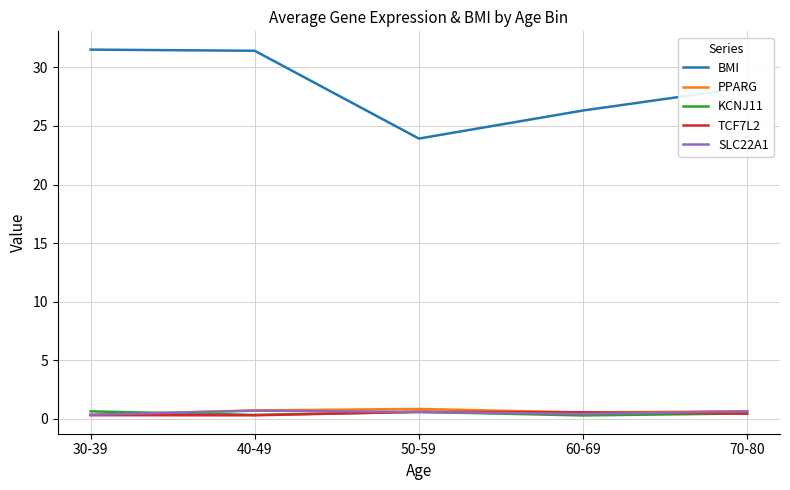

Which series has the widest spread of values?

BMI